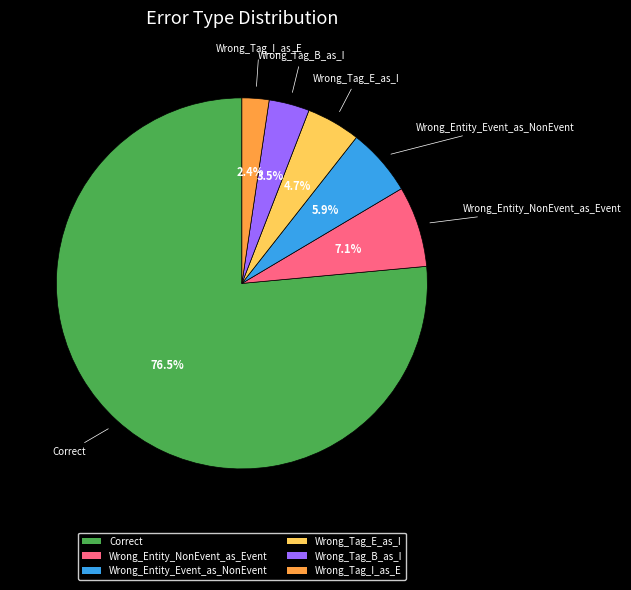

Combined, what portion of the pie is Wrong_Tag_B_as_I and Wrong_Tag_E_as_I?

8.2%